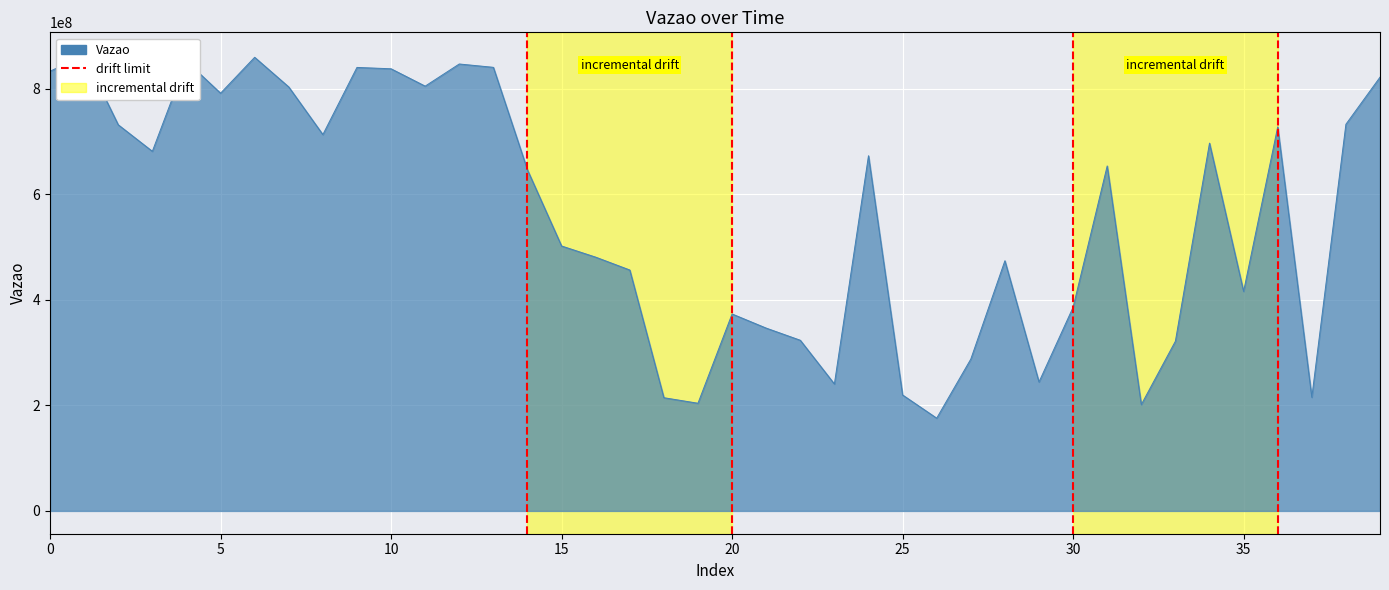

The value at 0 is -1. True or false?

False